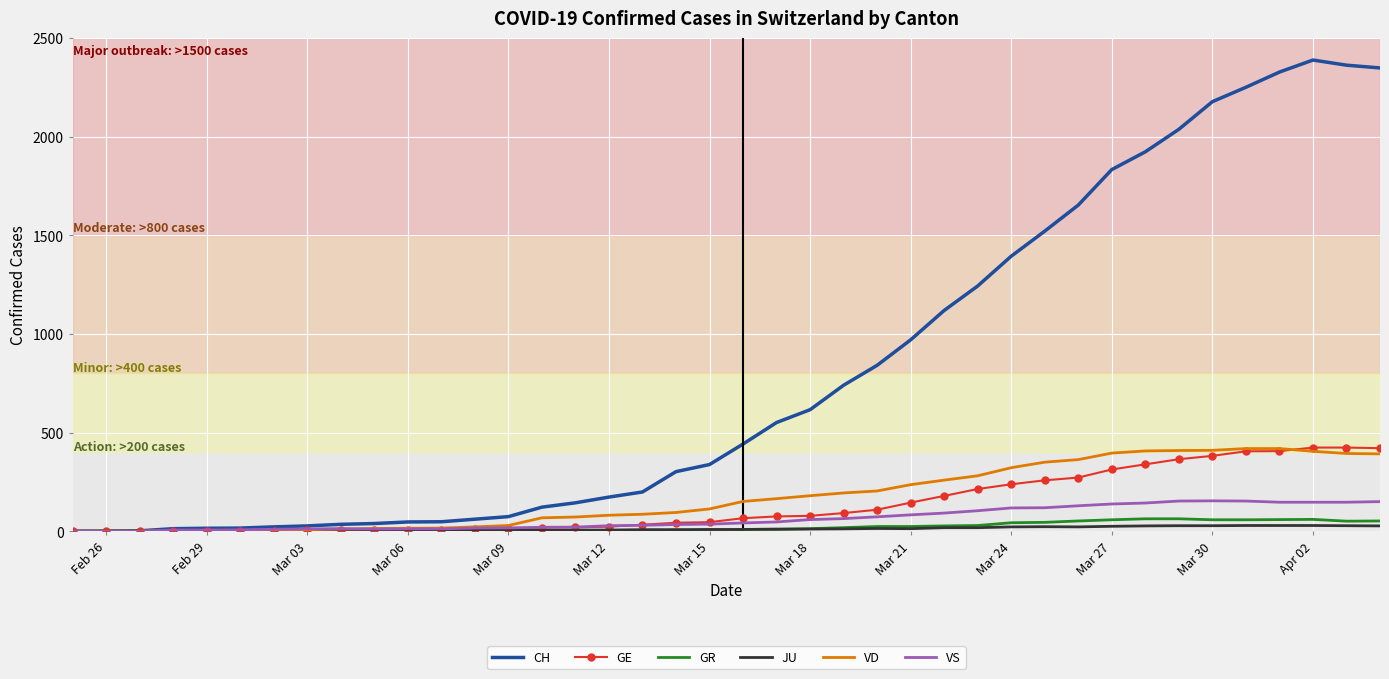

Which series has the widest spread of values?

CH